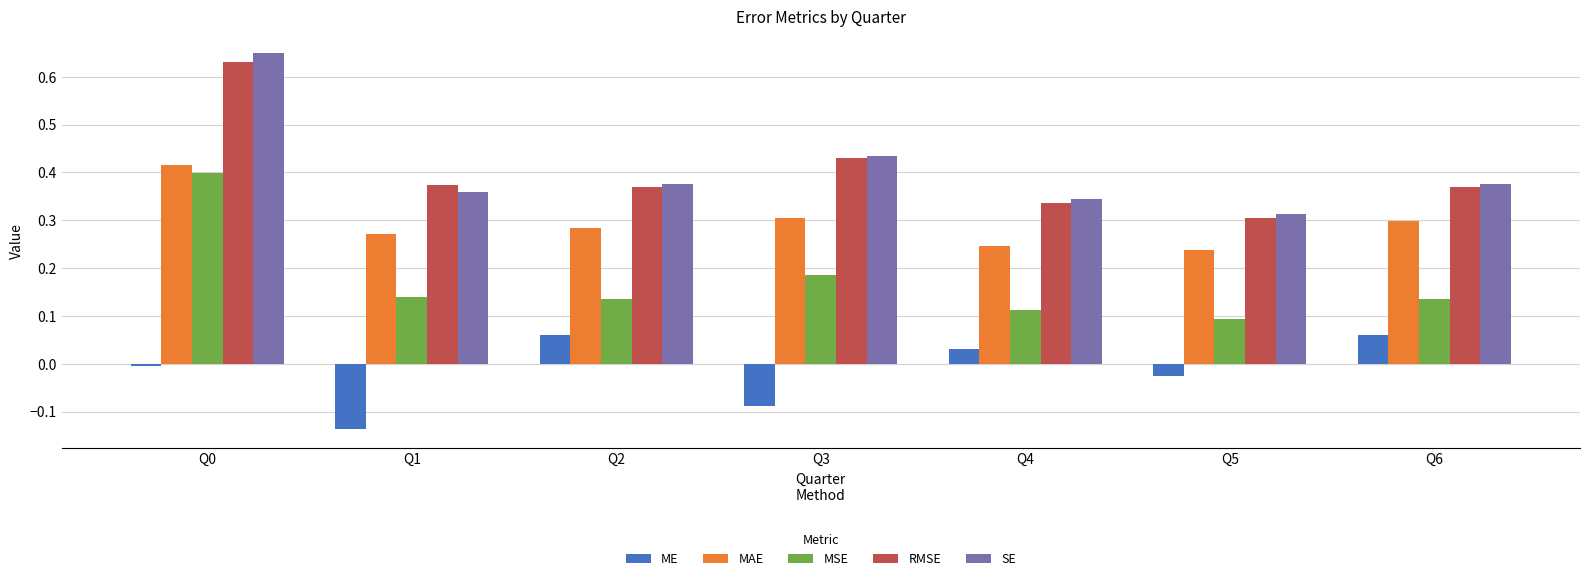

At which label is MSE closest to 0?

Q5